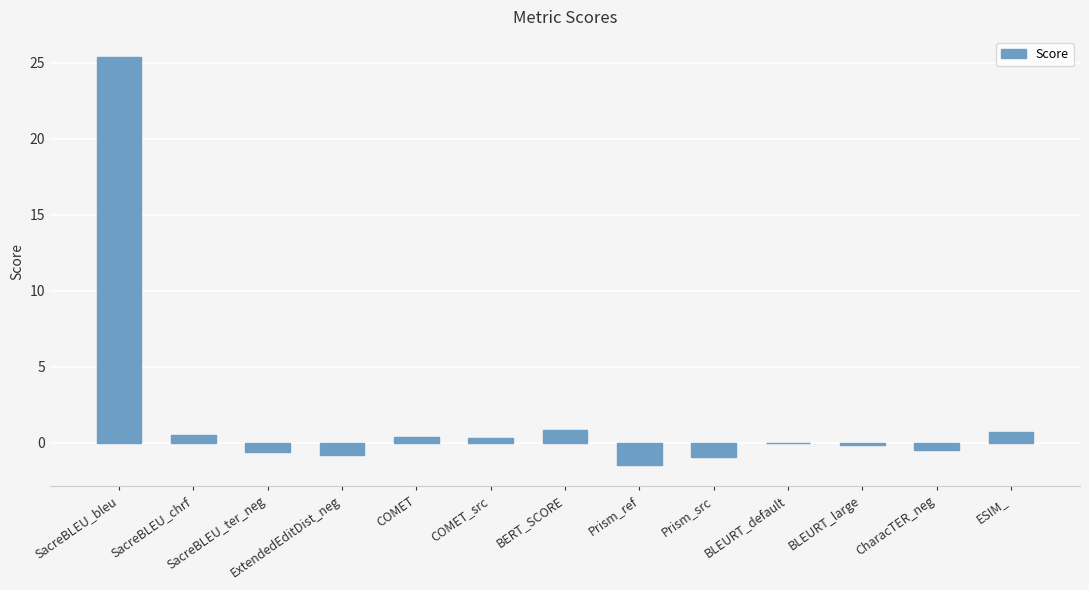

What is the maximum value shown in the chart?

25.4